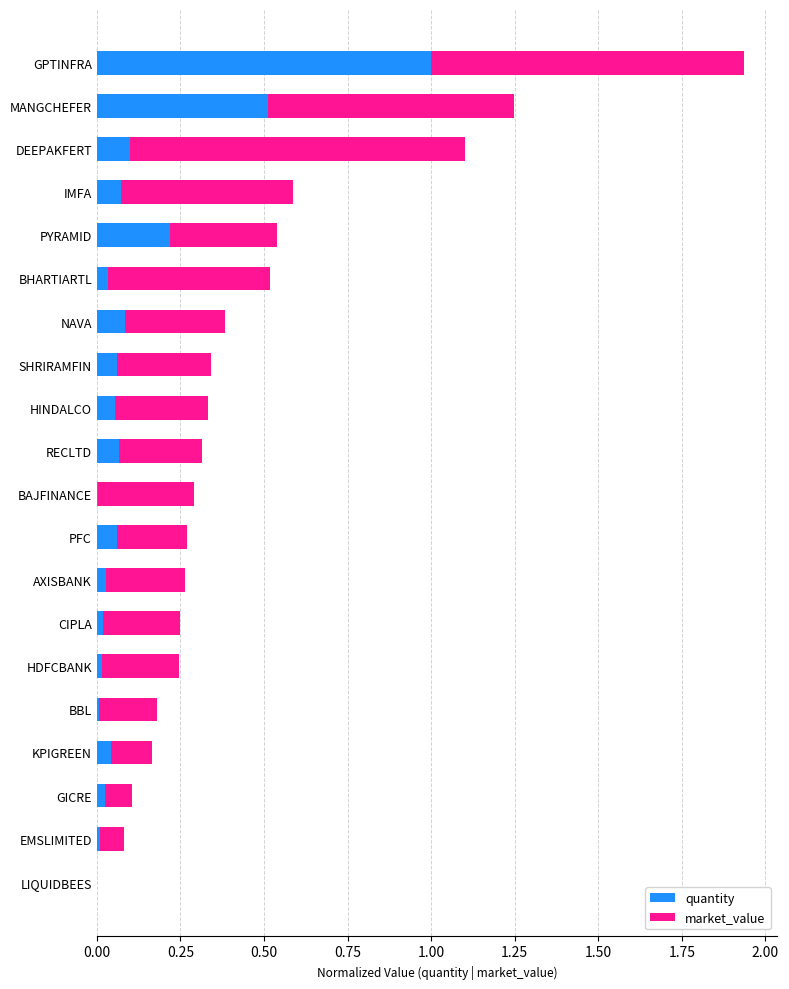

Which category has the highest value in the quantity series?

GPTINFRA